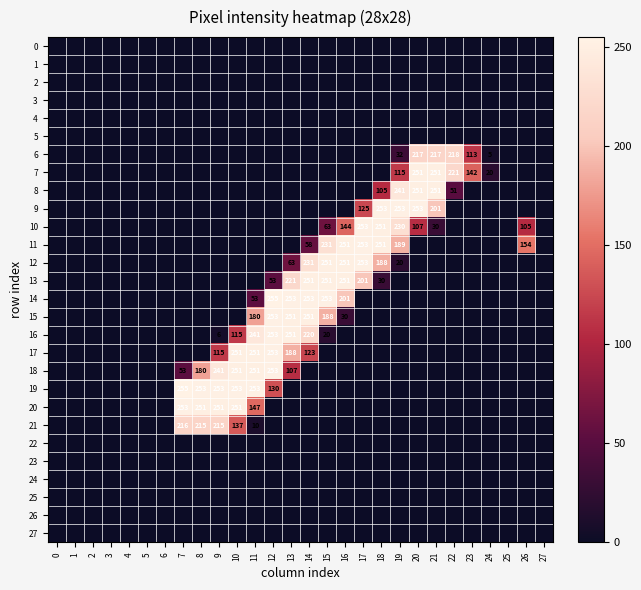

What is the sum of the 8 values at 22 and 21?

302